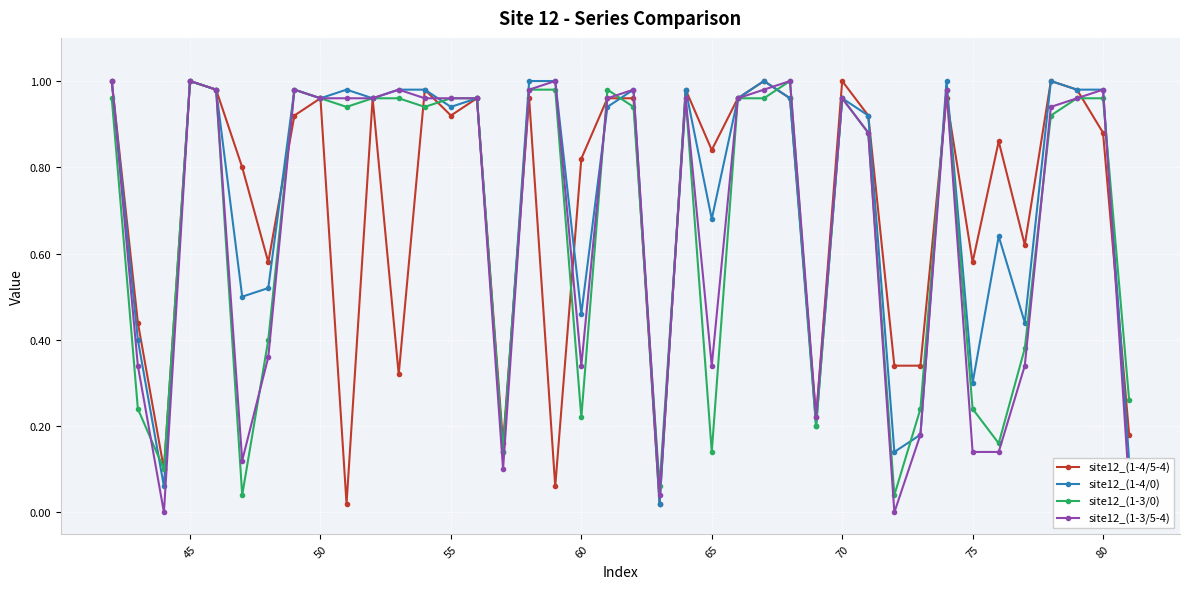

How many interior local valleys does the site12_(1-3/5-4) series have?

8